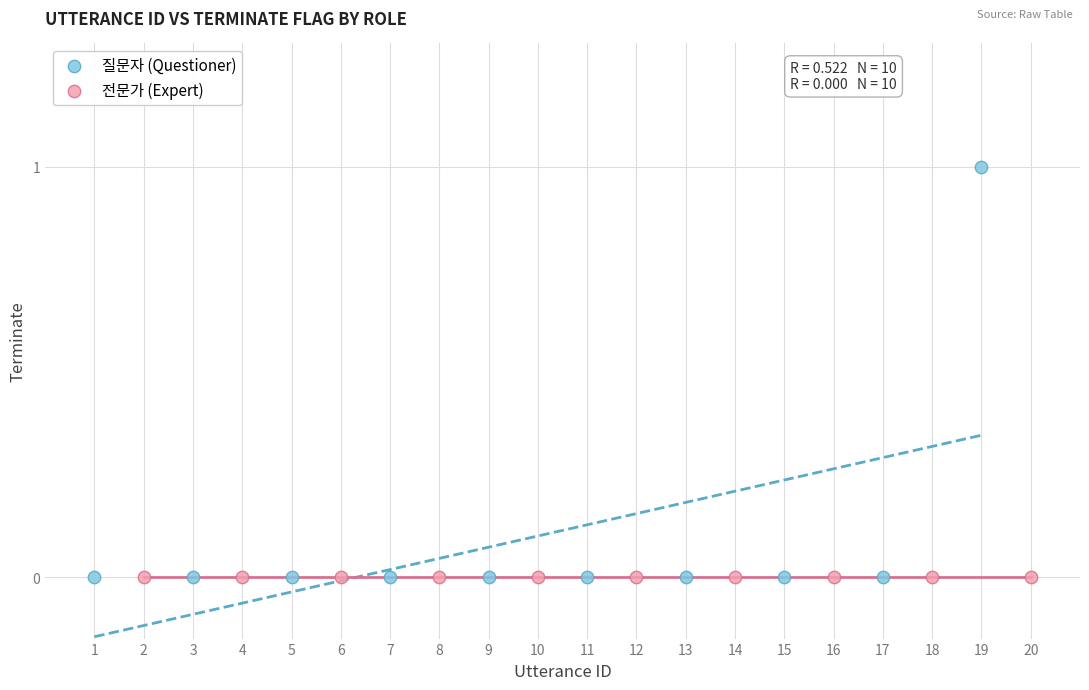

Which series reaches the maximum Y coordinate?

질문자 (Questioner)